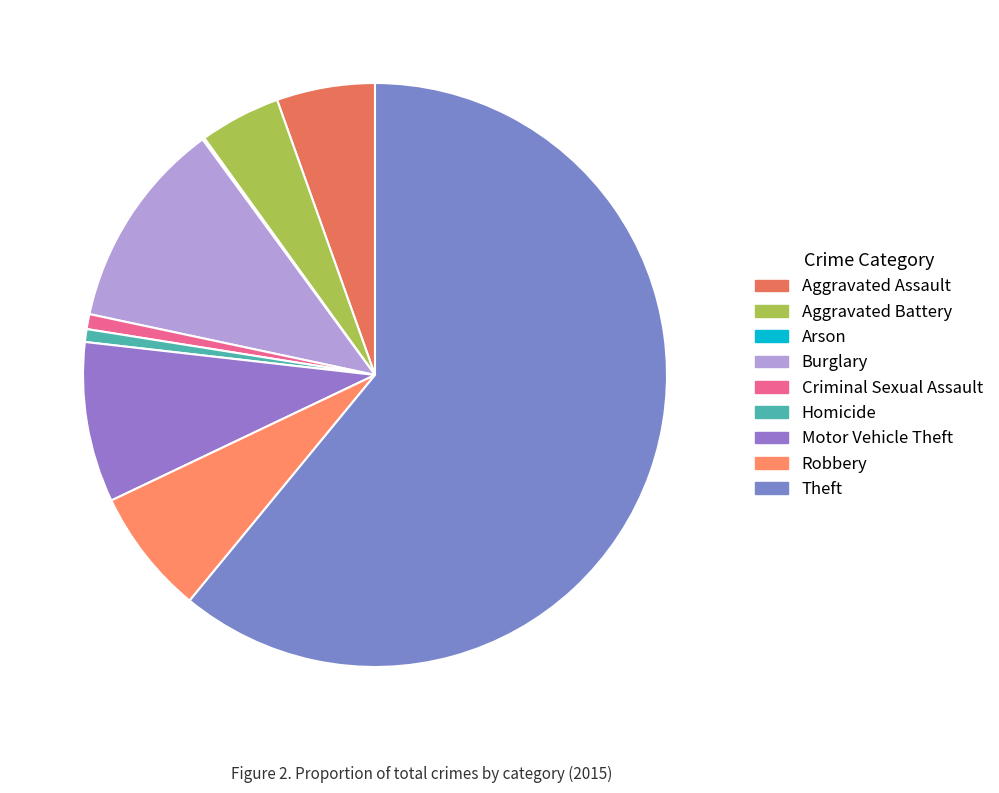

How many slices are in this pie chart?

9